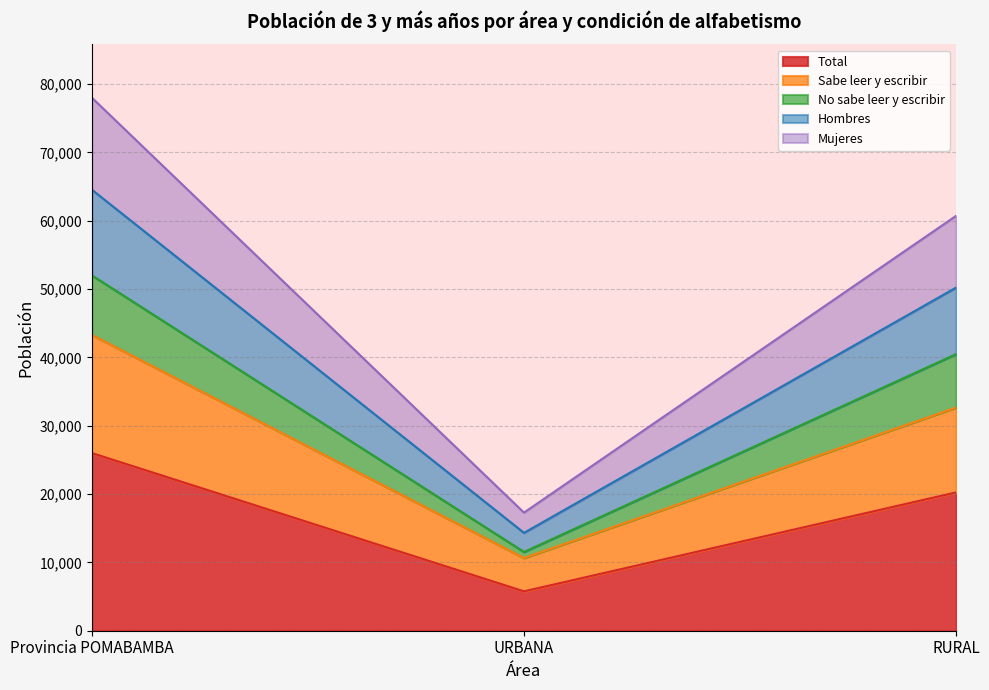

At which category is the sum across all series the highest?

Provincia POMABAMBA